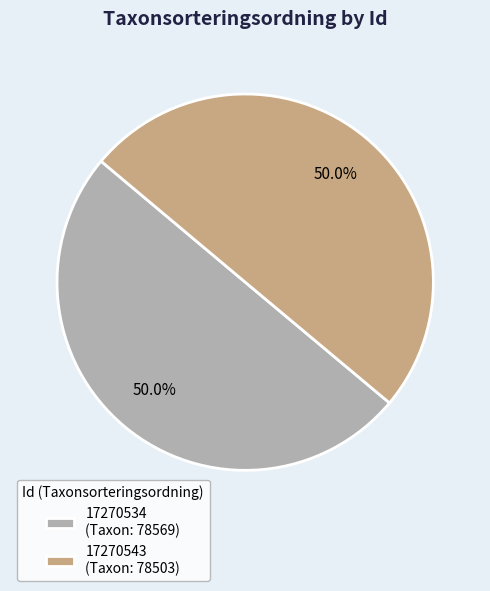

To the nearest percent, what portion does 17270543 represent?

50%